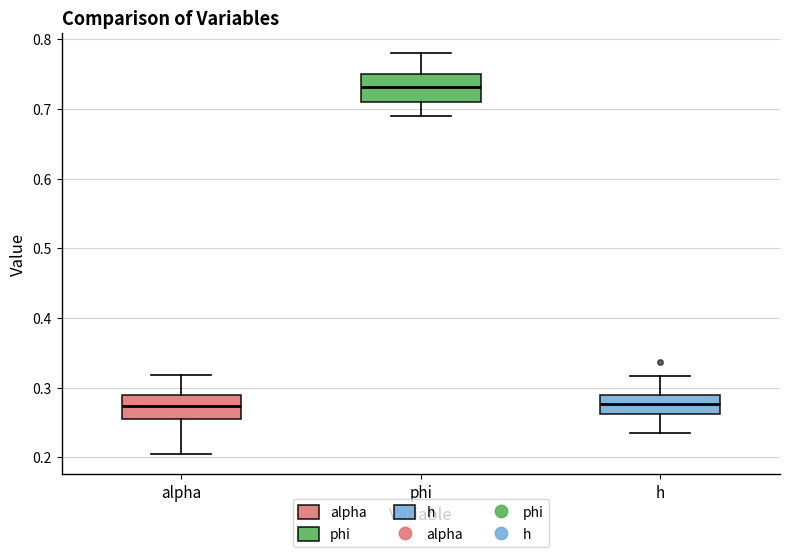

Where does the lower whisker of the box for h end on the y-axis? The values are not printed on the chart, so give them approximately, as read against the axis.

0.23